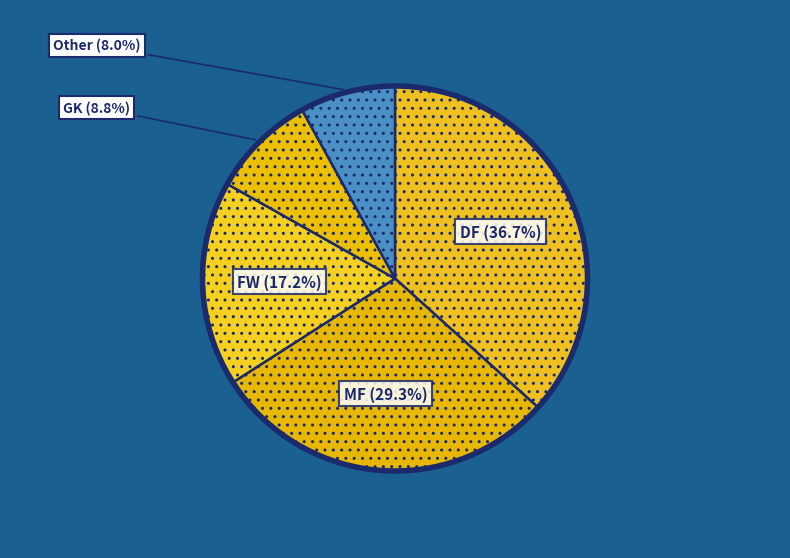

What percentage is the MF slice, to the nearest percent?

29%